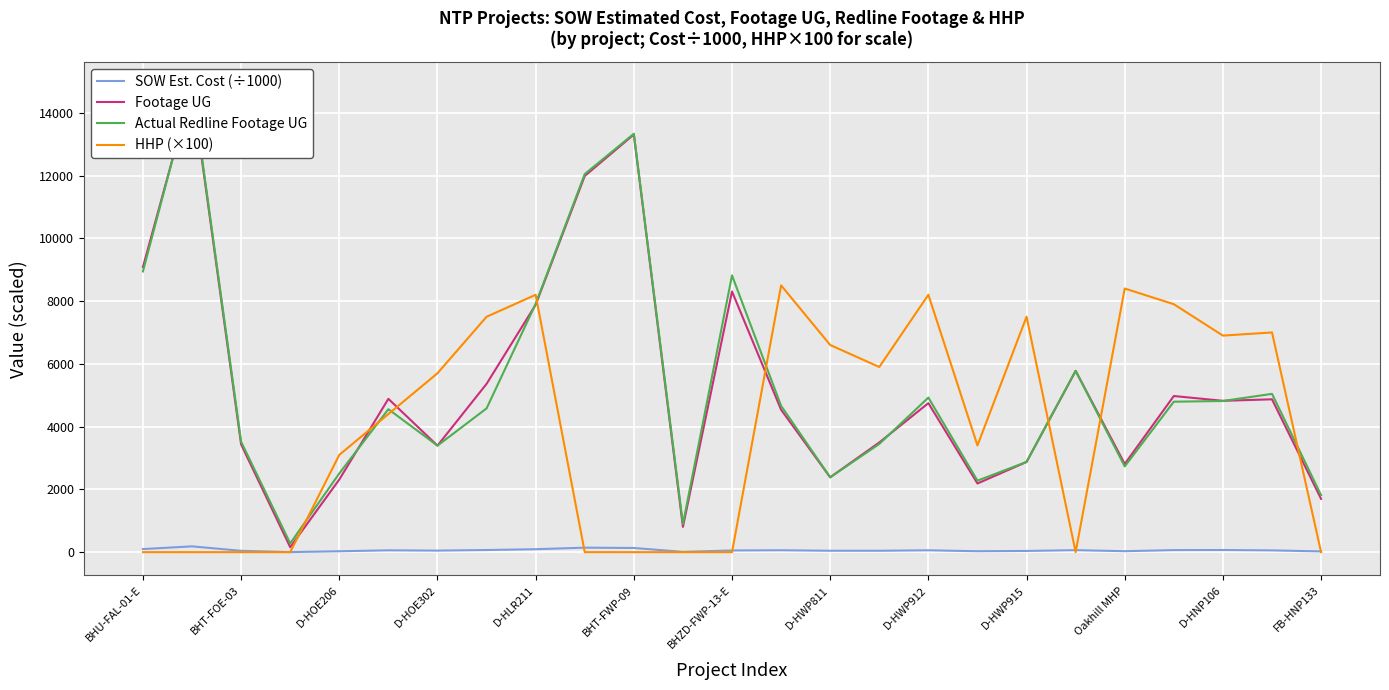

The HHP (×100) series shows 7900.0 at 21. True or false?

True